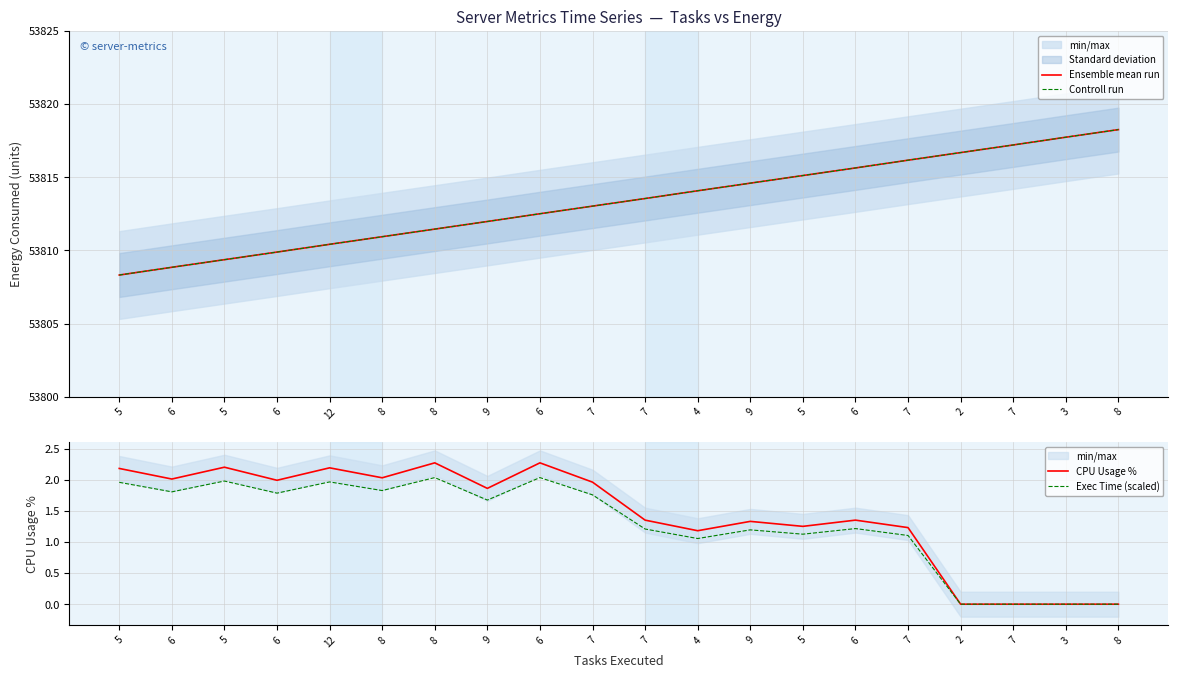

What is the average value of the Exec Time (scaled) series?

1.3